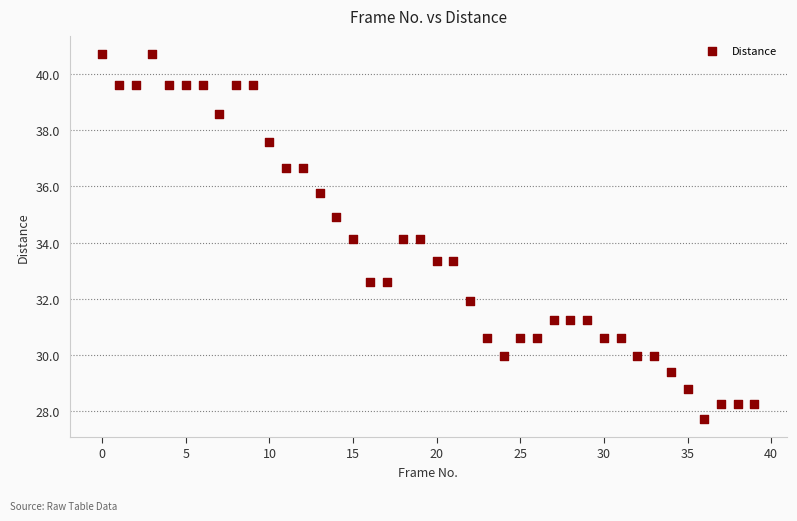

What is the range of Y values (max minus min)?

13.0